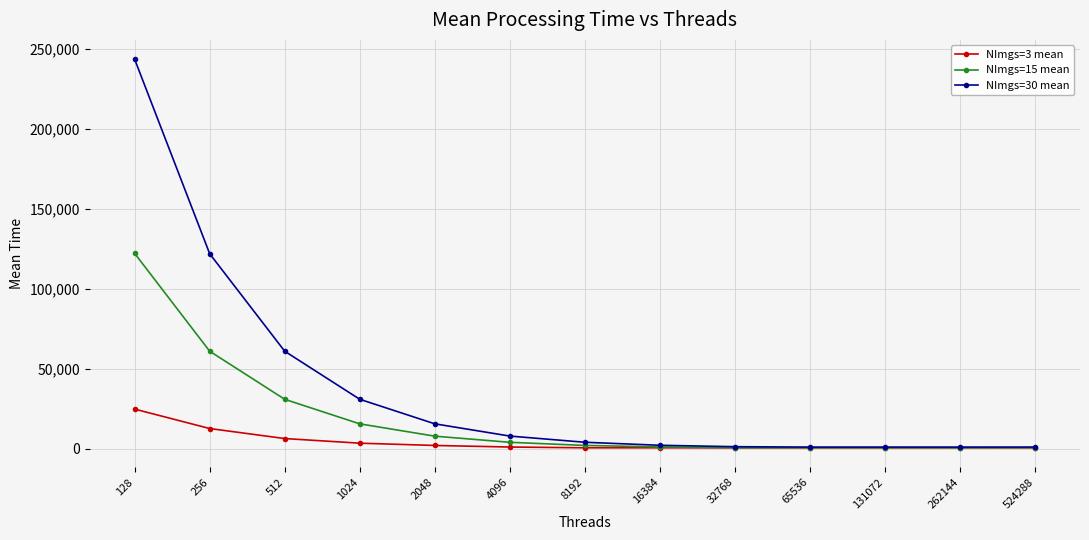

Which series changed the most between 512 and 8192?

NImgs=30 mean